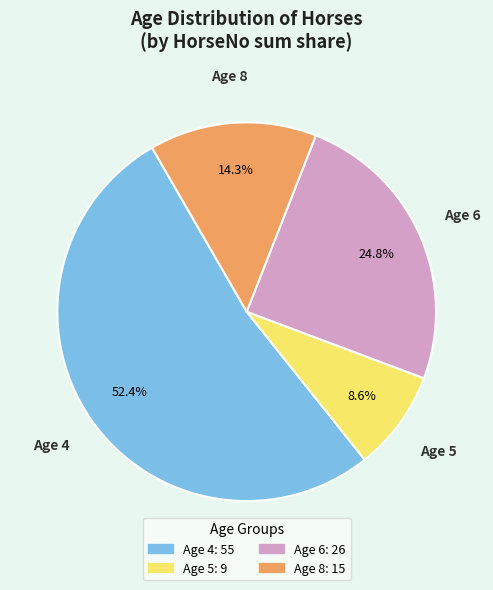

Count the number of slices in the pie.

4